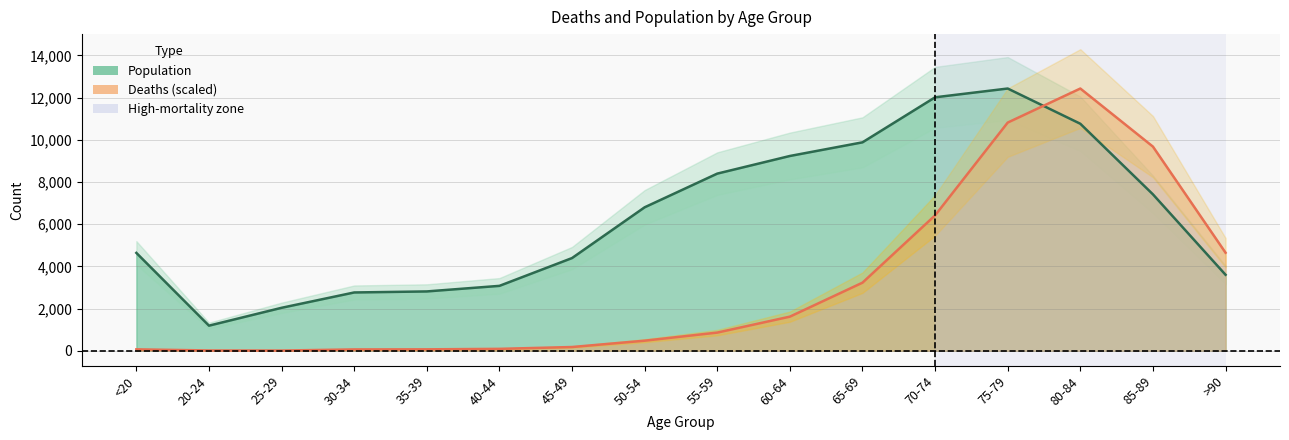

Which label corresponds to the largest value in the chart?

80-84